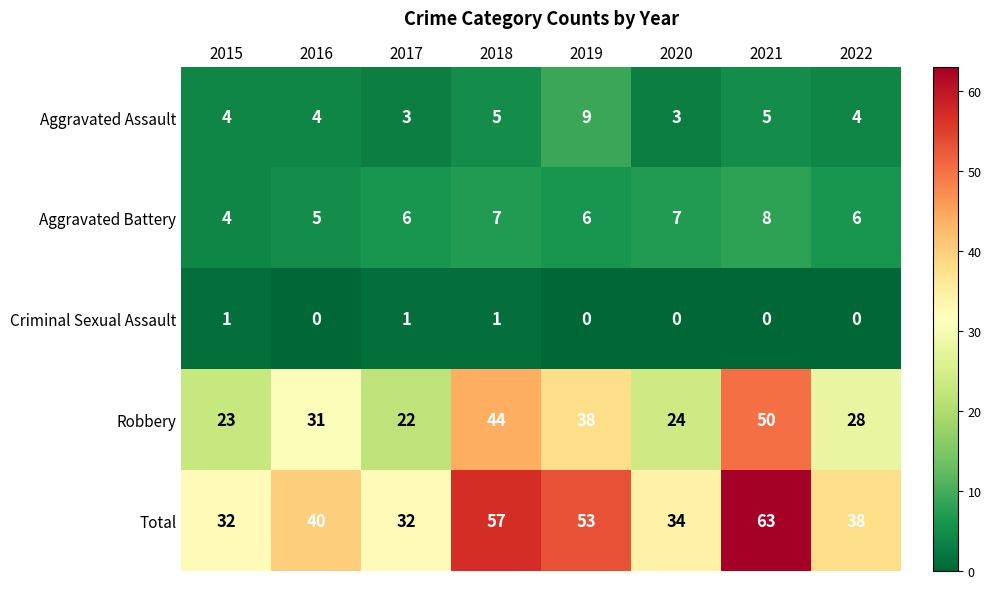

Between 2019 and 2021, which series saw the biggest shift?

Robbery